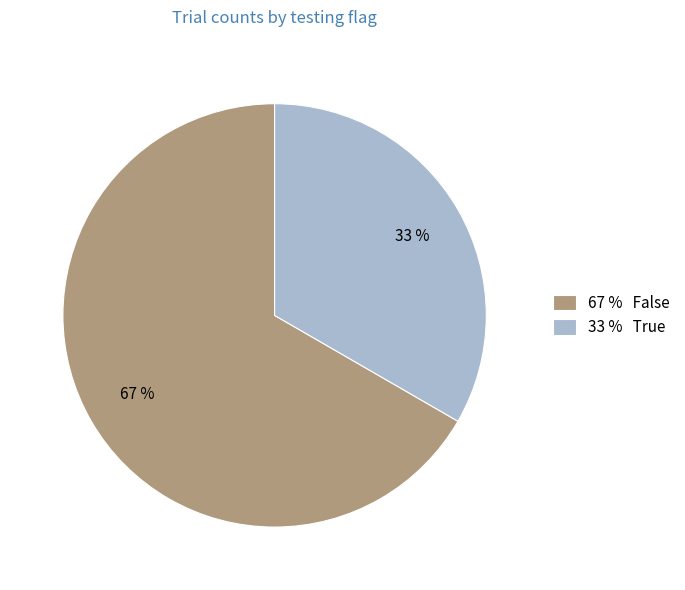

How many segments does this pie chart have?

2